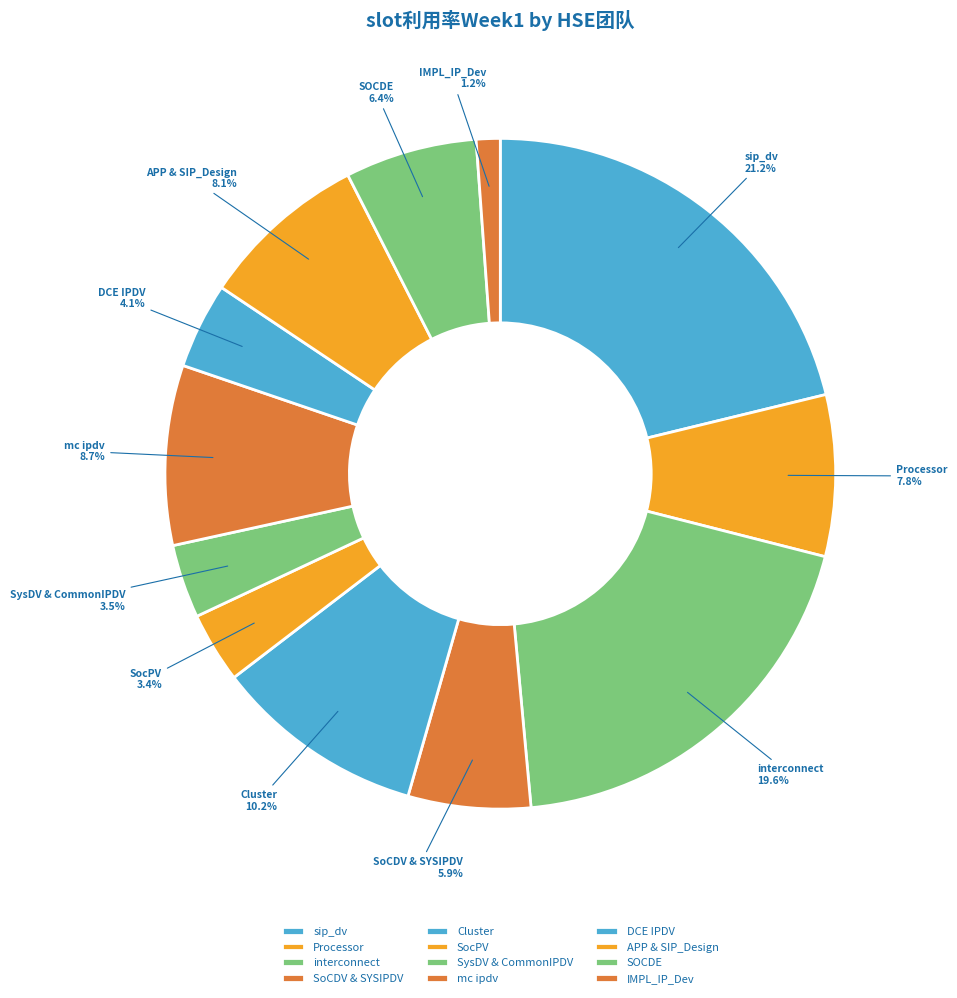

Does Processor account for over 50% of the chart?

No